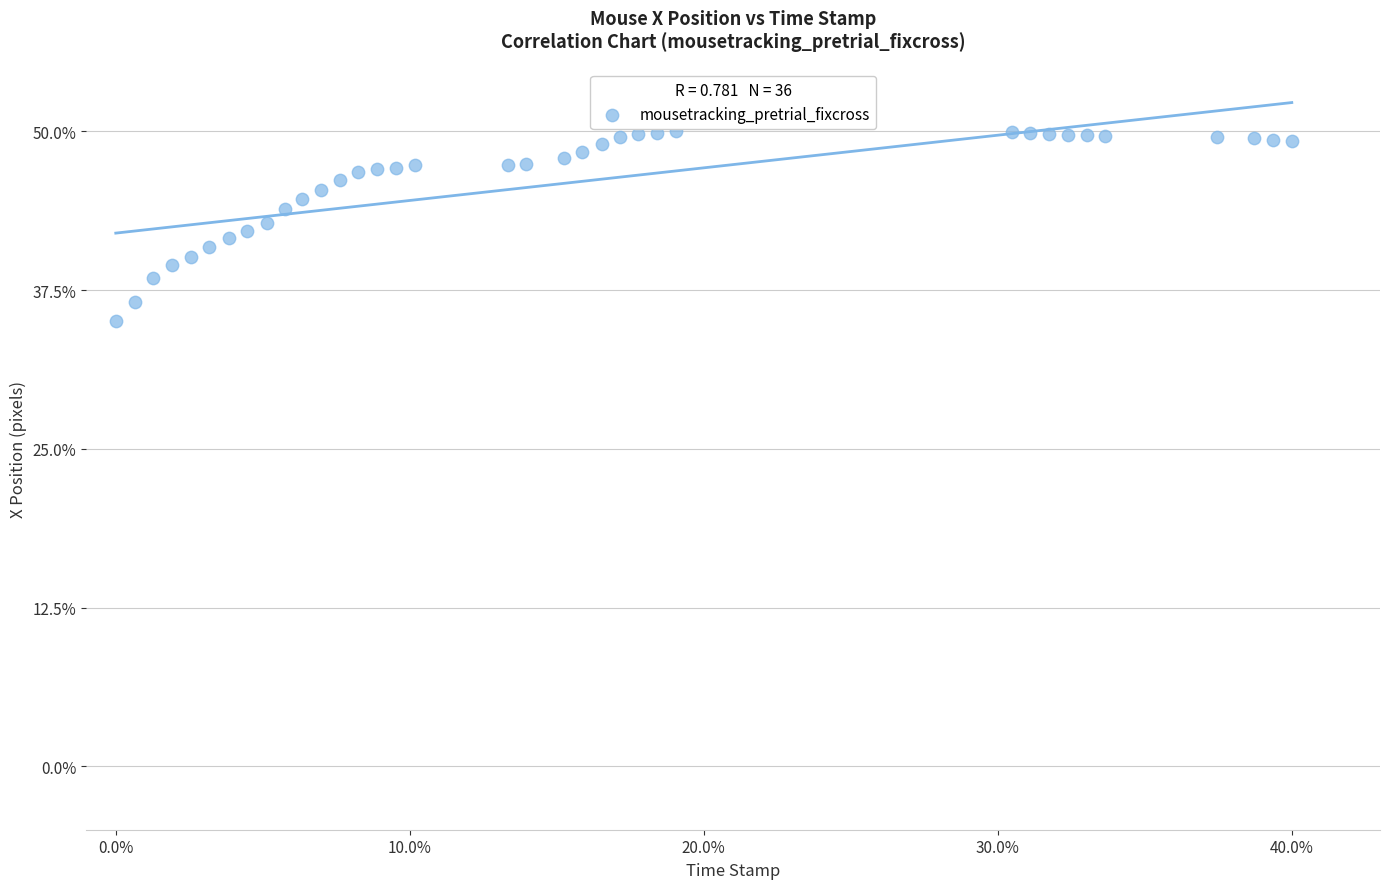

What is the range of Y values (max minus min)?

15.0